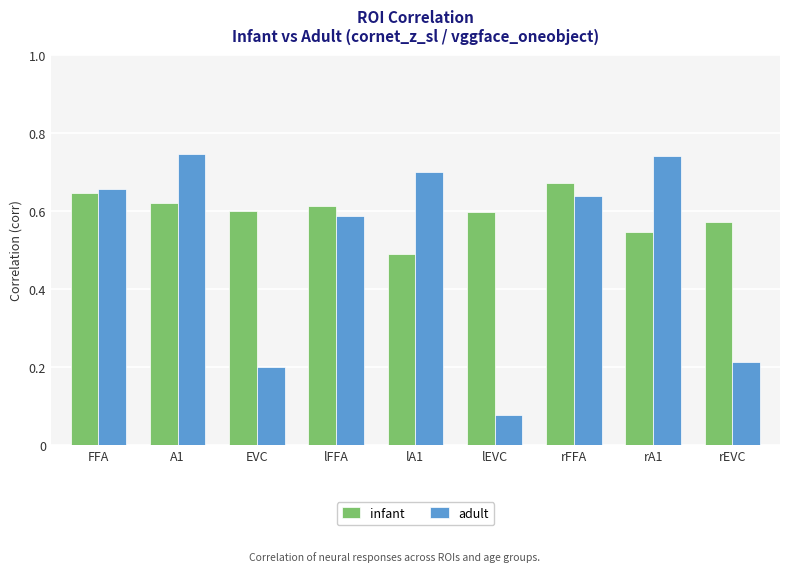

At how many categories does at least one series exceed 0?

9